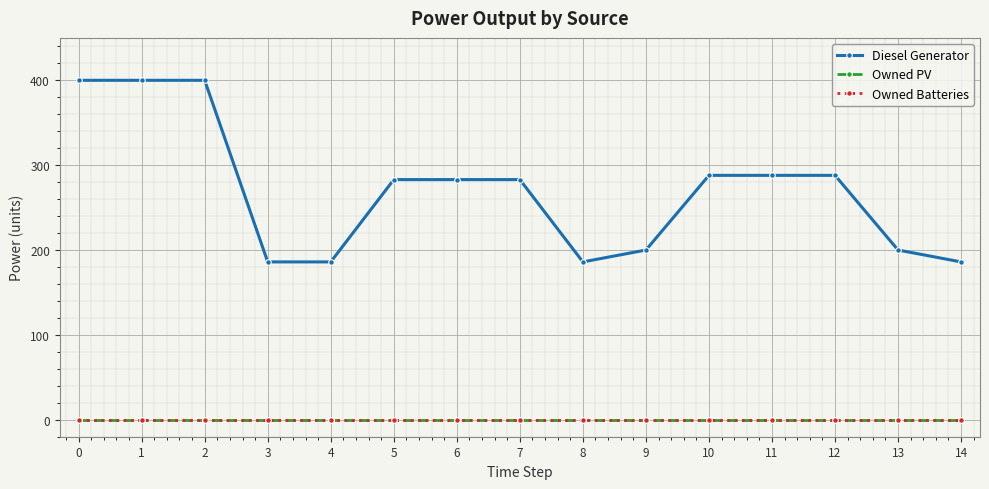

What is the difference between the Diesel Generator values at 3 and 10?

102